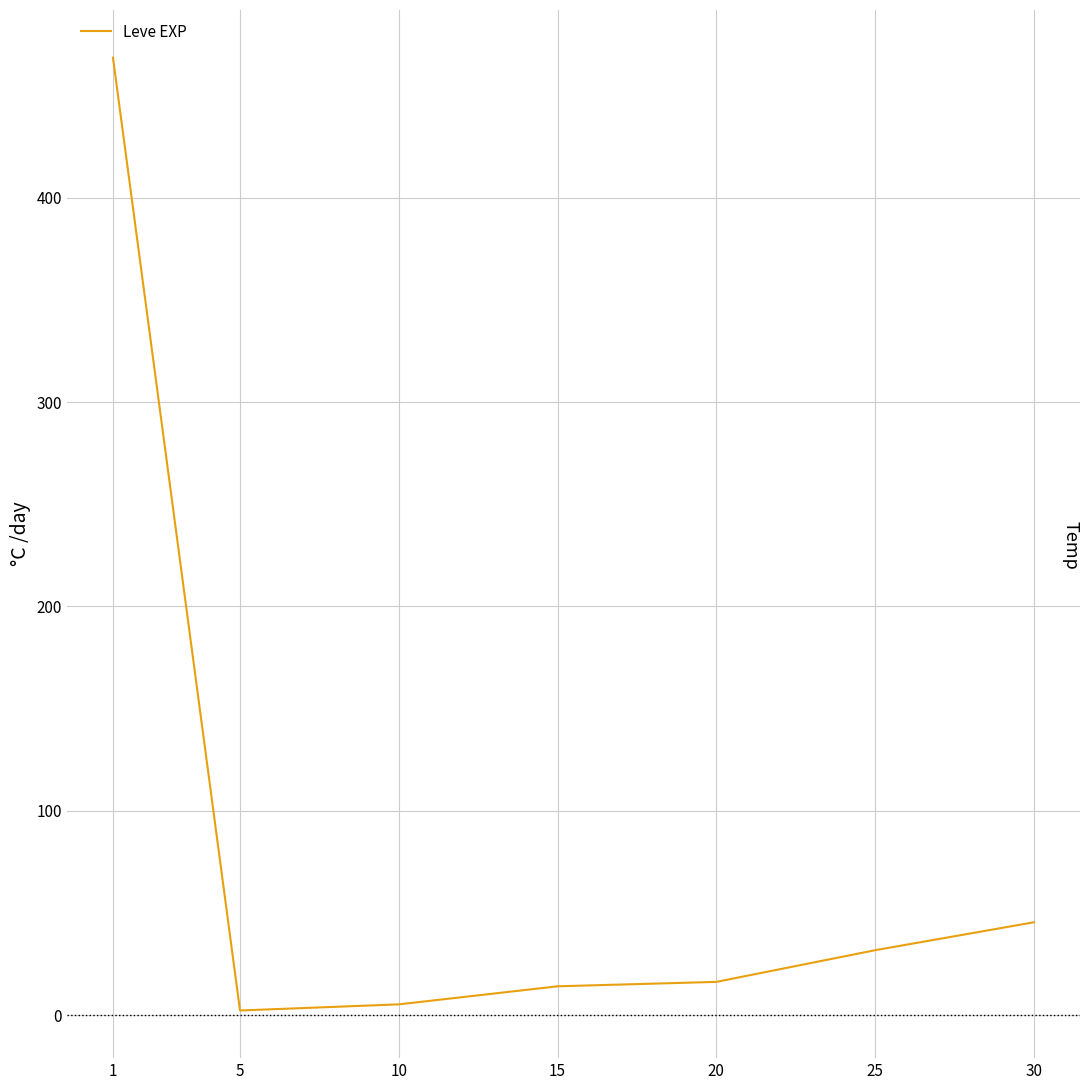

How many values are below 16?

3